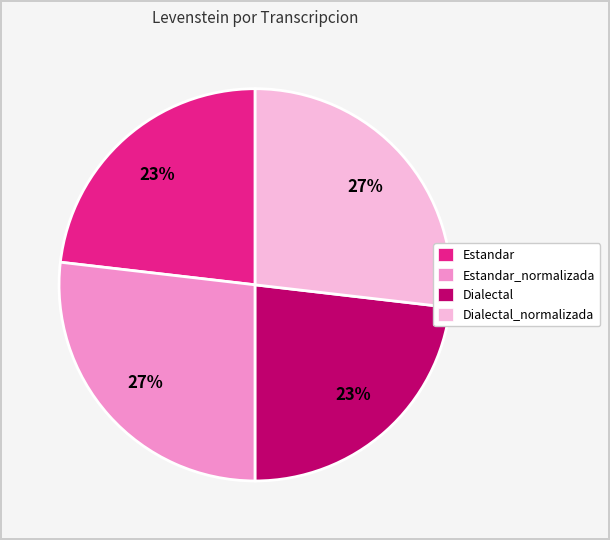

How many segments does this pie chart have?

4